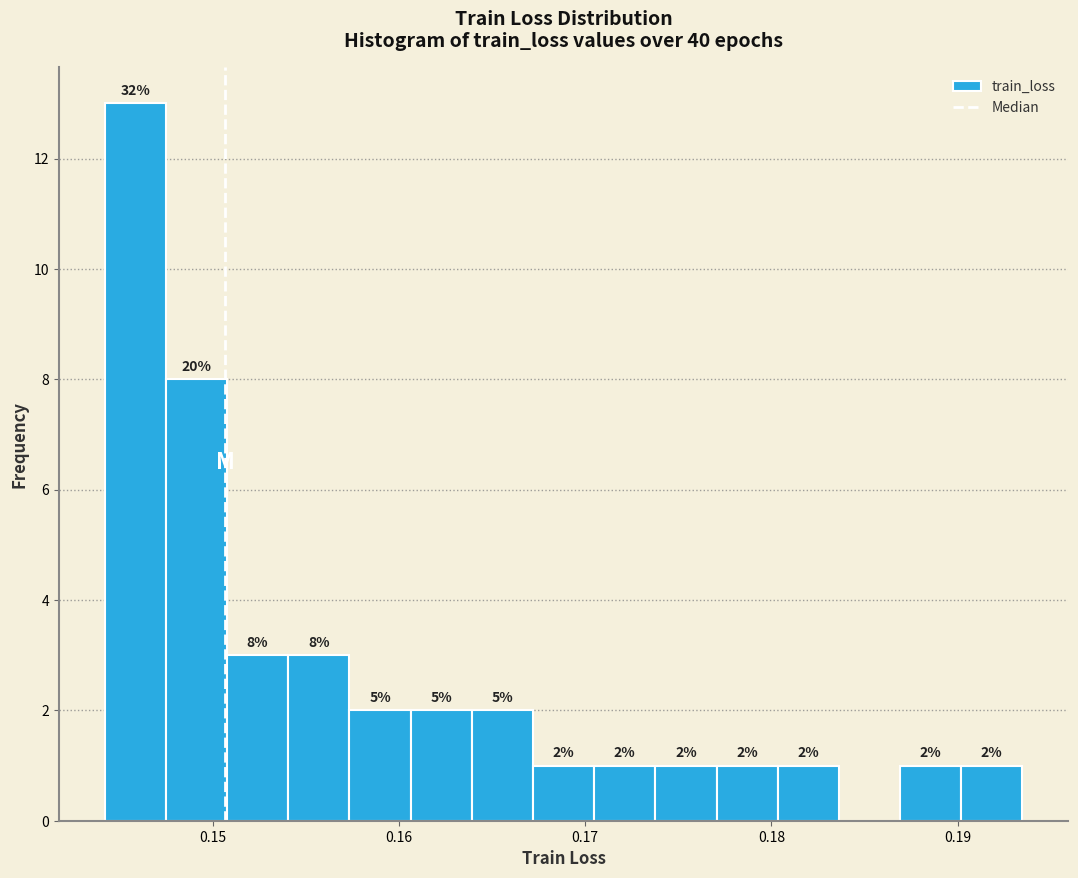

Read against the x-axis, roughly where is the centre of the tallest bar?

0.146